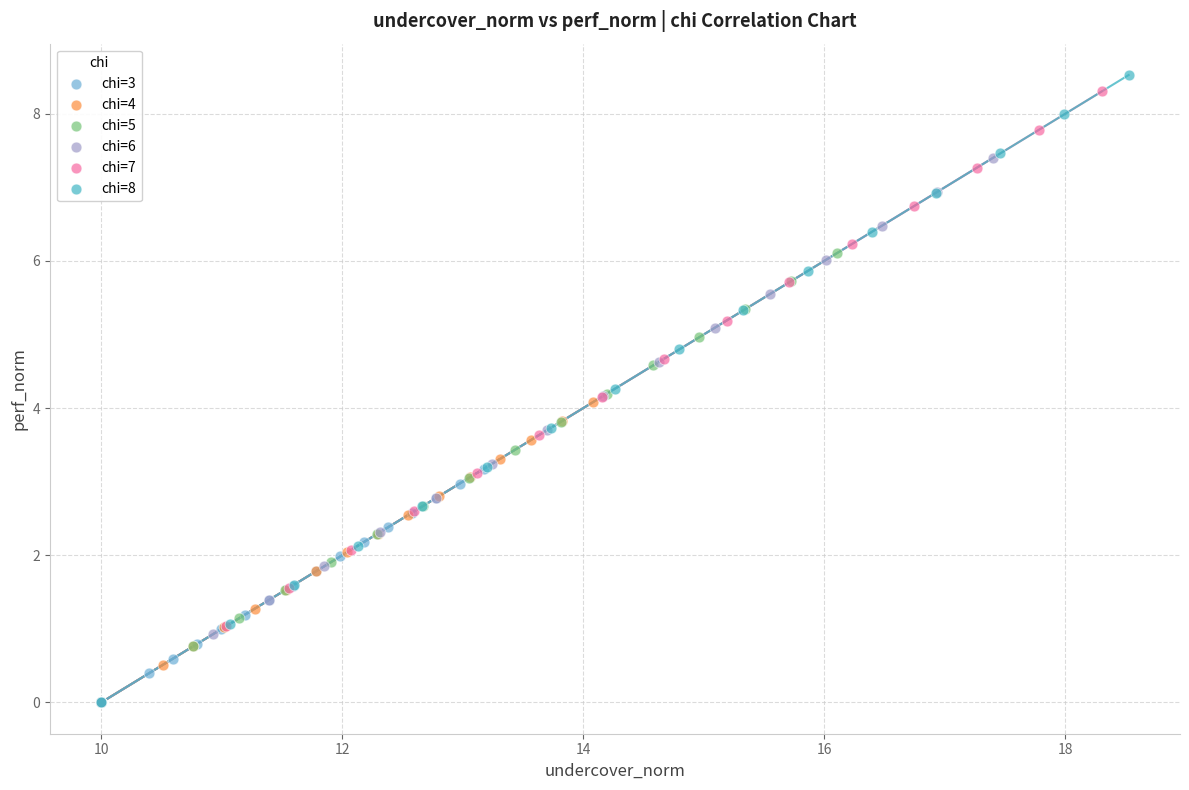

Which series has the widest spread of Y values?

chi=8